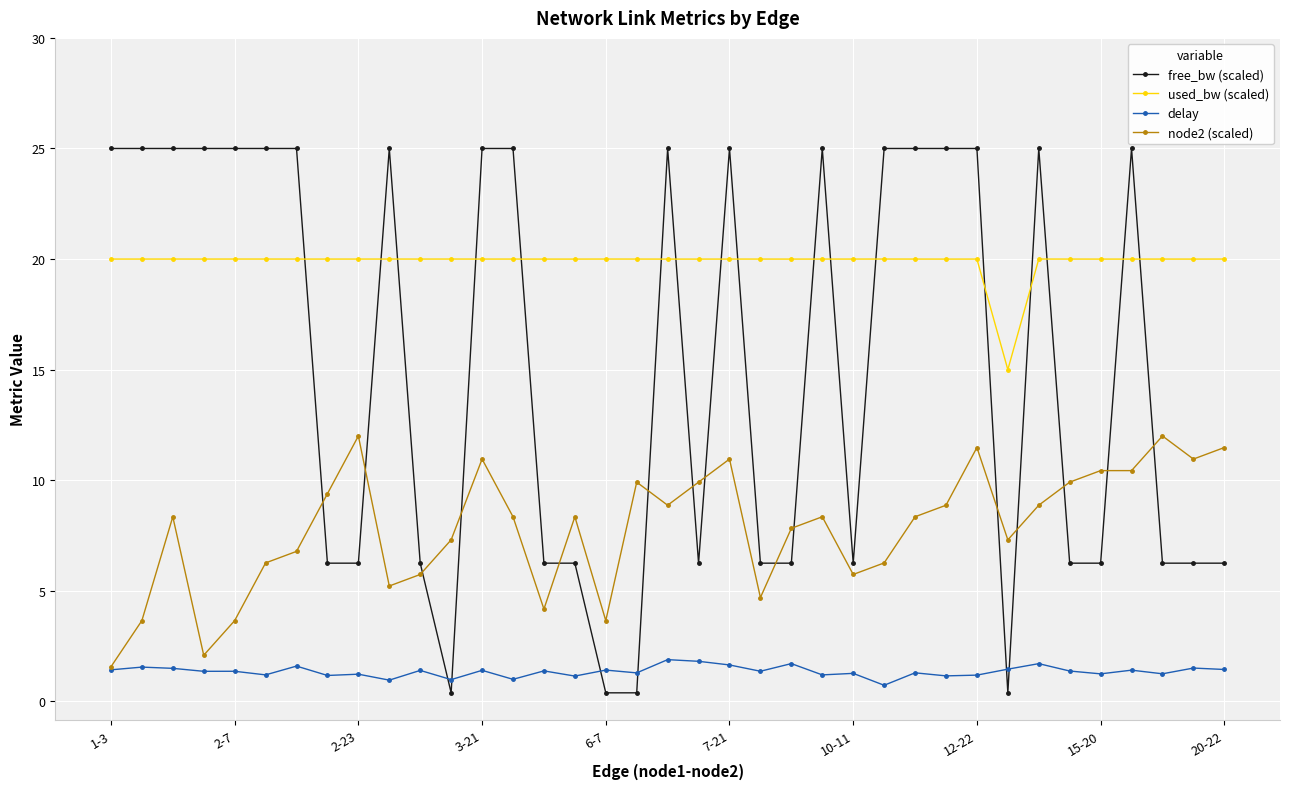

What is the average value of the free_bw (scaled) series?

15.2